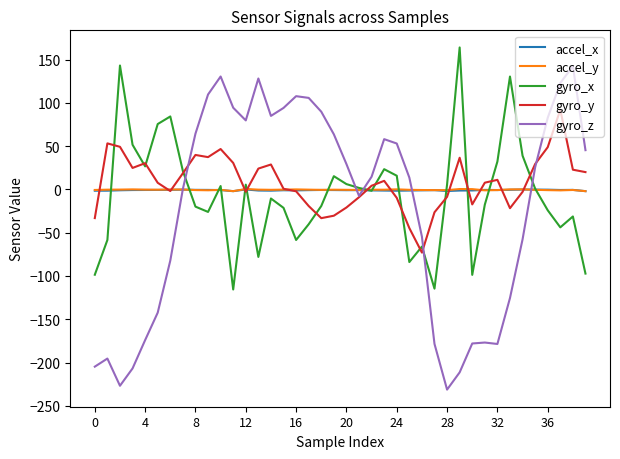

In gyro_y, how many points are lower than both neighbors (excluding endpoints)?

8